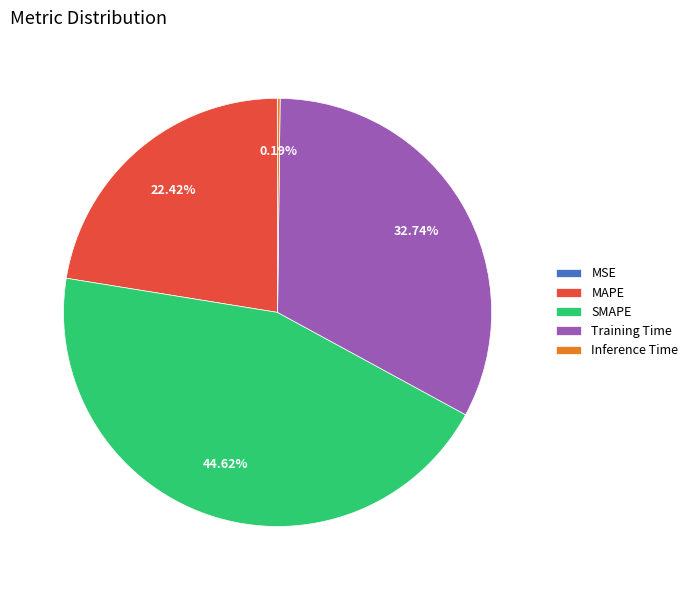

Does MAPE represent more than half of the total?

No